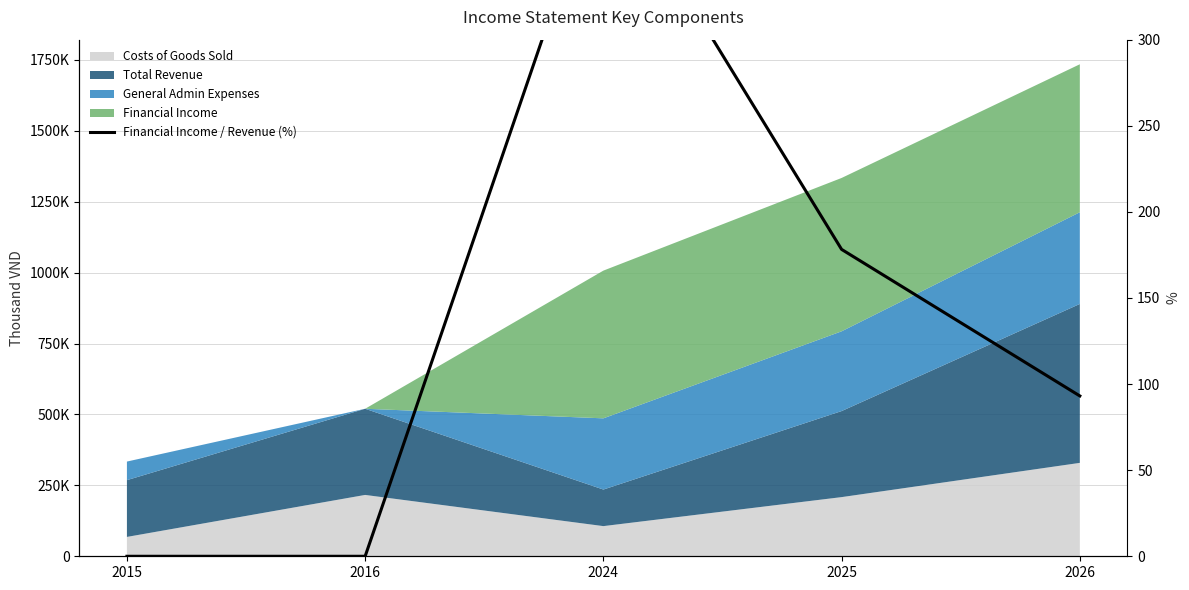

Reading right to left, list all the values displayed in this chart.

93.1	178.2	403.9	0.0	0.0